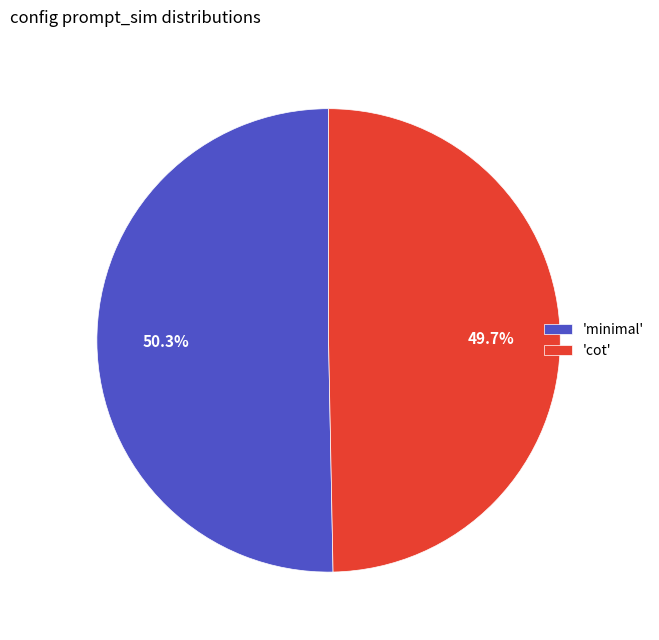

To the nearest percent, what is the difference between the largest and smallest slice percentages?

1%